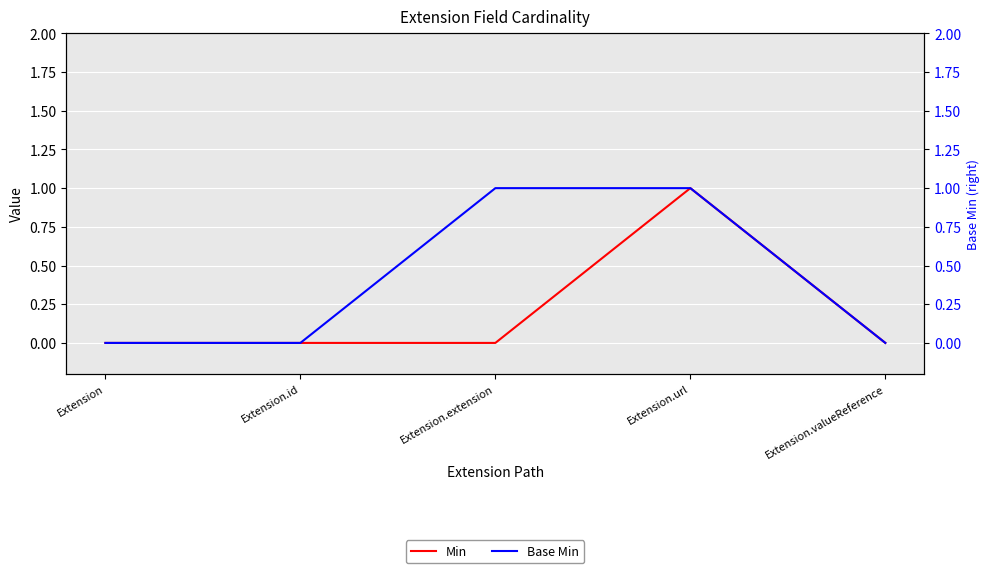

At Extension, list the series in order from smallest to largest.

Min, Base Min